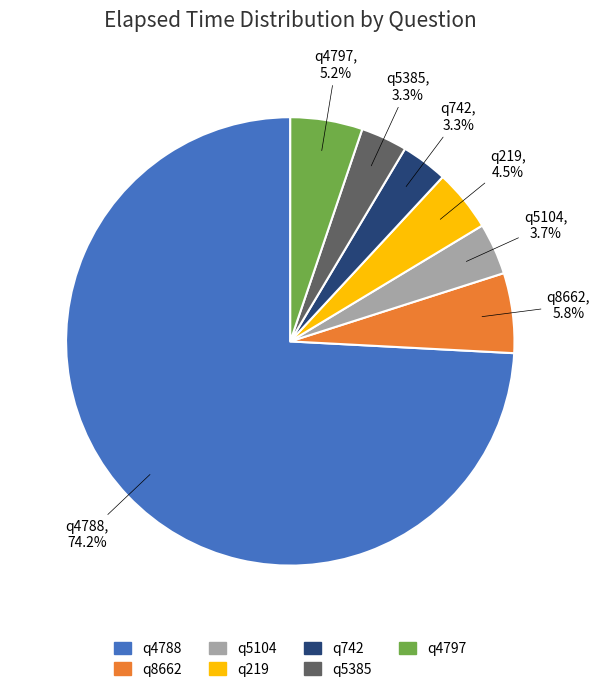

How much of the chart is everything except q5104?

96.3%